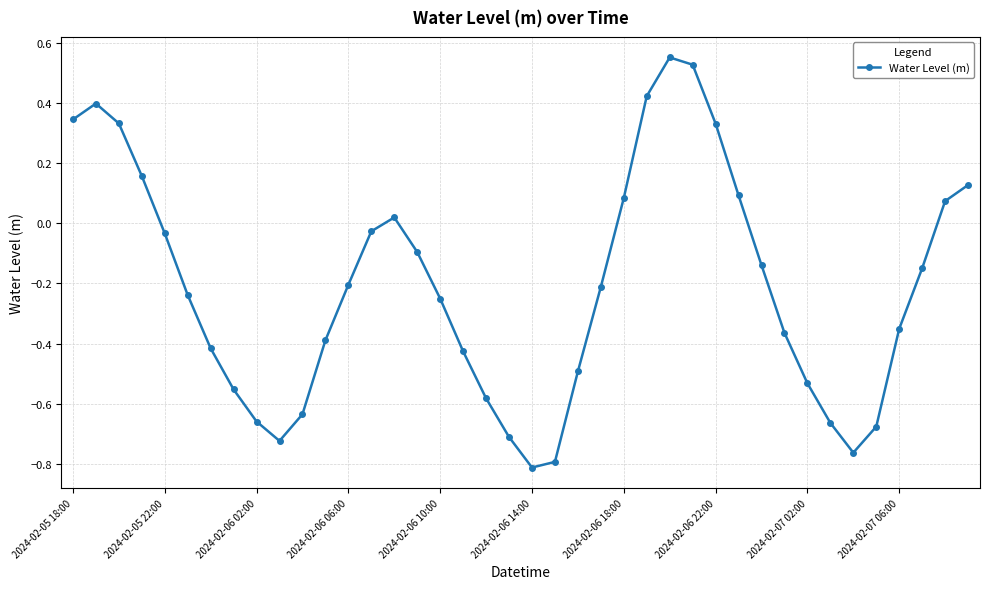

True or false: there are more than 0 points higher than both neighbors.

True